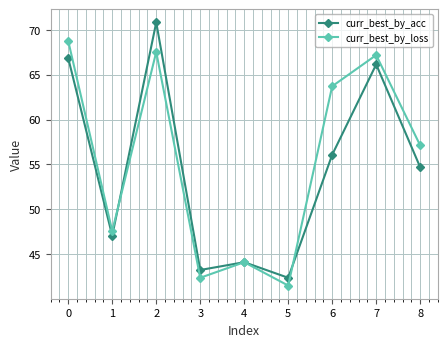

At which label is curr_best_by_loss closest to 55?

8